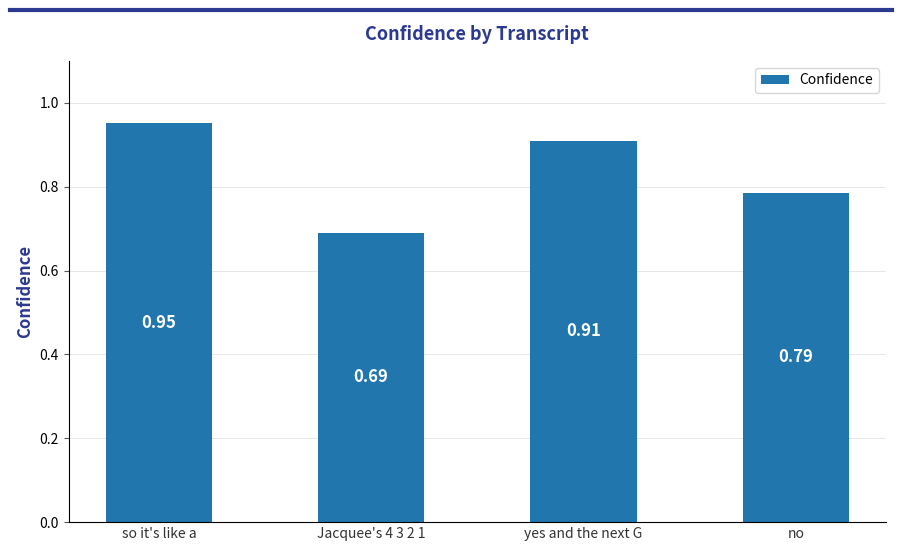

What is the sum of the values at so it's like a and Jacquee's 4 3 2 1?

1.6